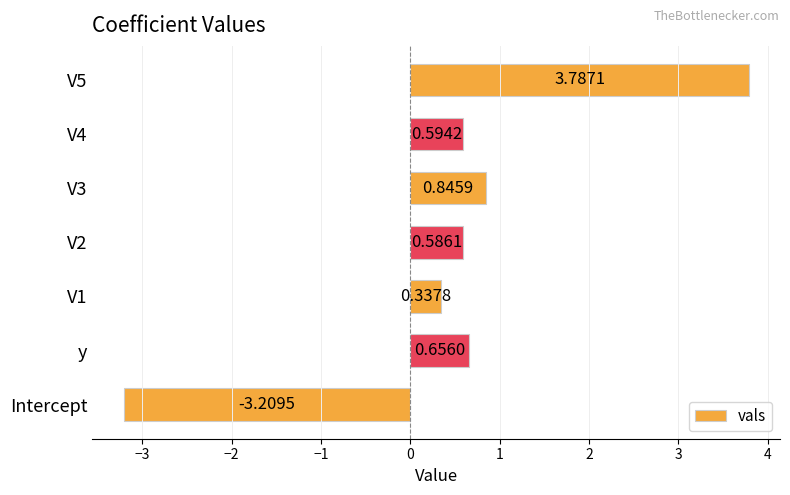

List the labels in order of value, smallest first.

Intercept, V1, V2, V4, y, V3, V5